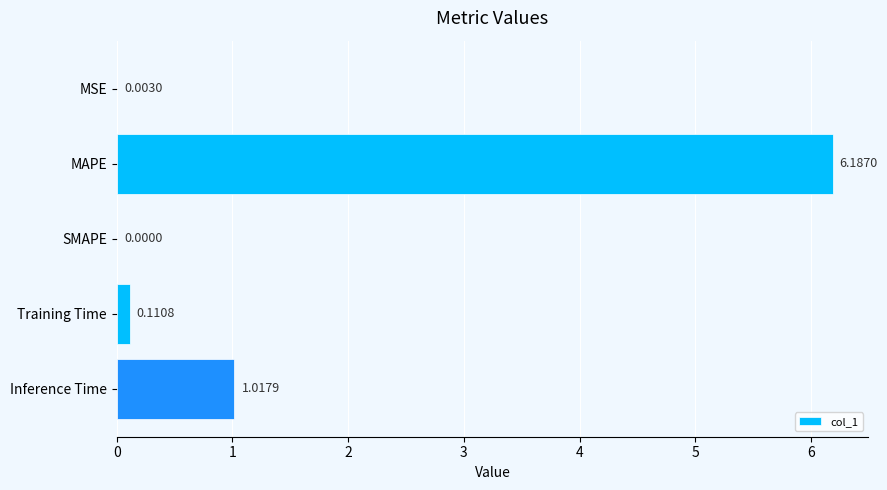

Are the bars horizontal?

Yes